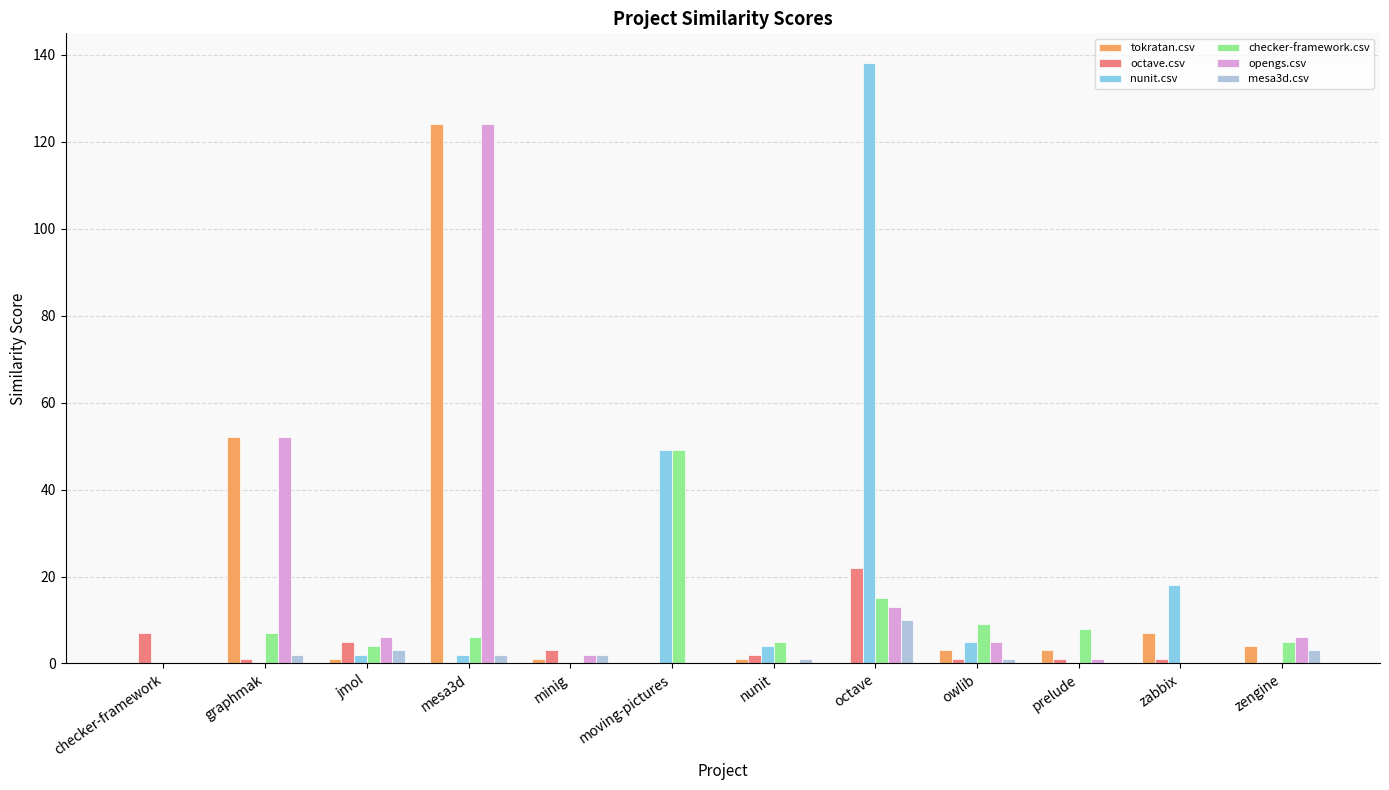

Reading right to left, what are all the values shown in this chart?

tokratan.csv: 4	7	3	3	0	1	0	1	124	1	52	0
octave.csv: 0	1	1	1	22	2	0	3	0	5	1	7
nunit.csv: 0	18	0	5	138	4	49	0	2	2	0	0
checker-framework.csv: 5	0	8	9	15	5	49	0	6	4	7	0
opengs.csv: 6	0	1	5	13	0	0	2	124	6	52	0
mesa3d.csv: 3	0	0	1	10	1	0	2	2	3	2	0